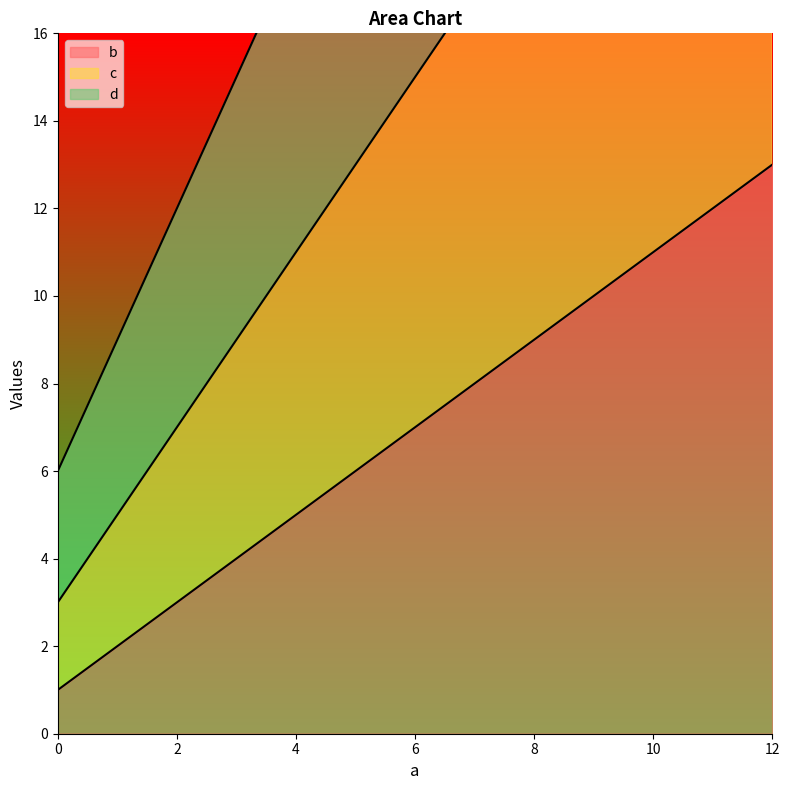

True or false: b and c intersect in this chart.

False